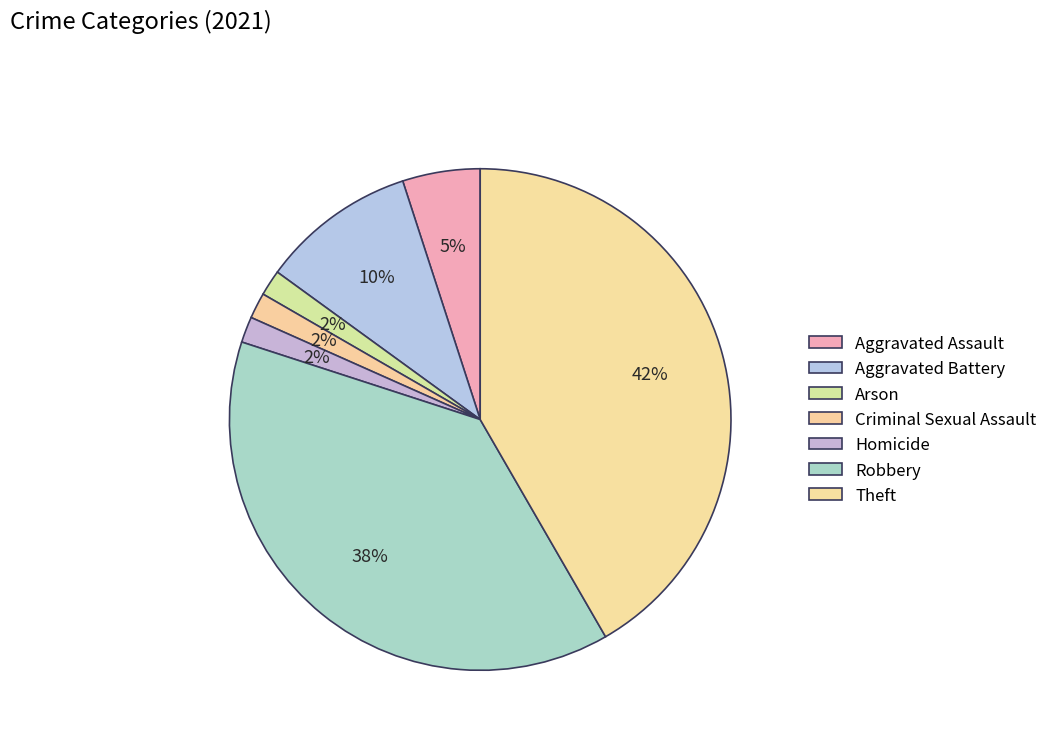

To the nearest percent, what percentage of the pie is Criminal Sexual Assault?

2%